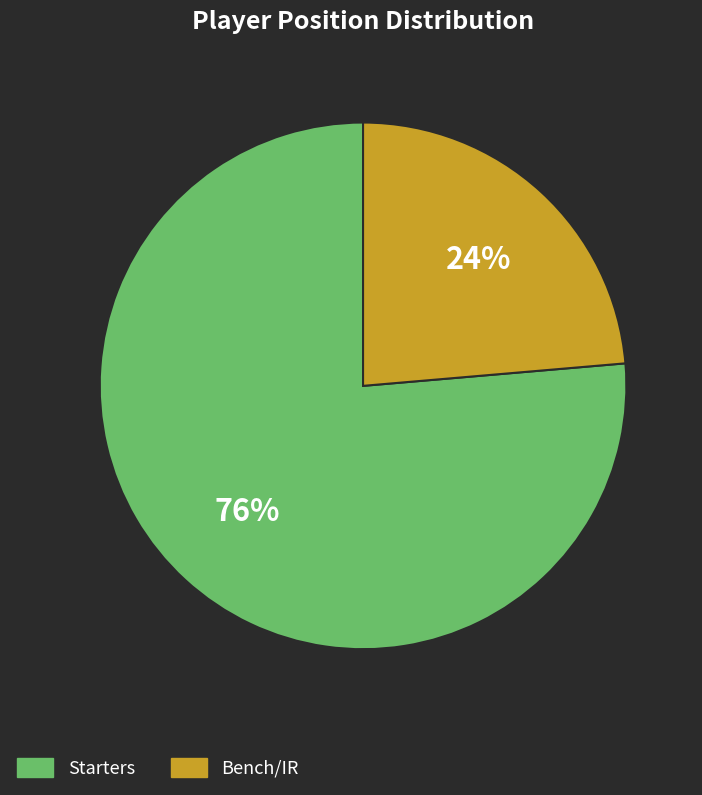

Does any single category account for the majority?

Yes